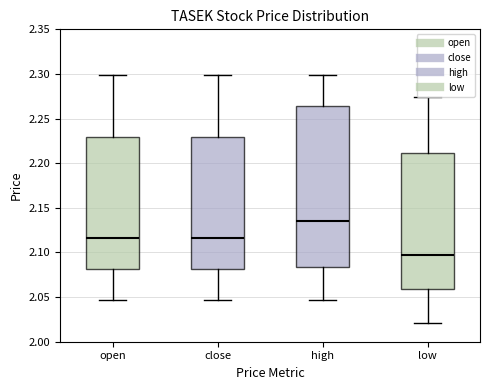

Which box is the tallest, from its lower edge to its upper edge?

high